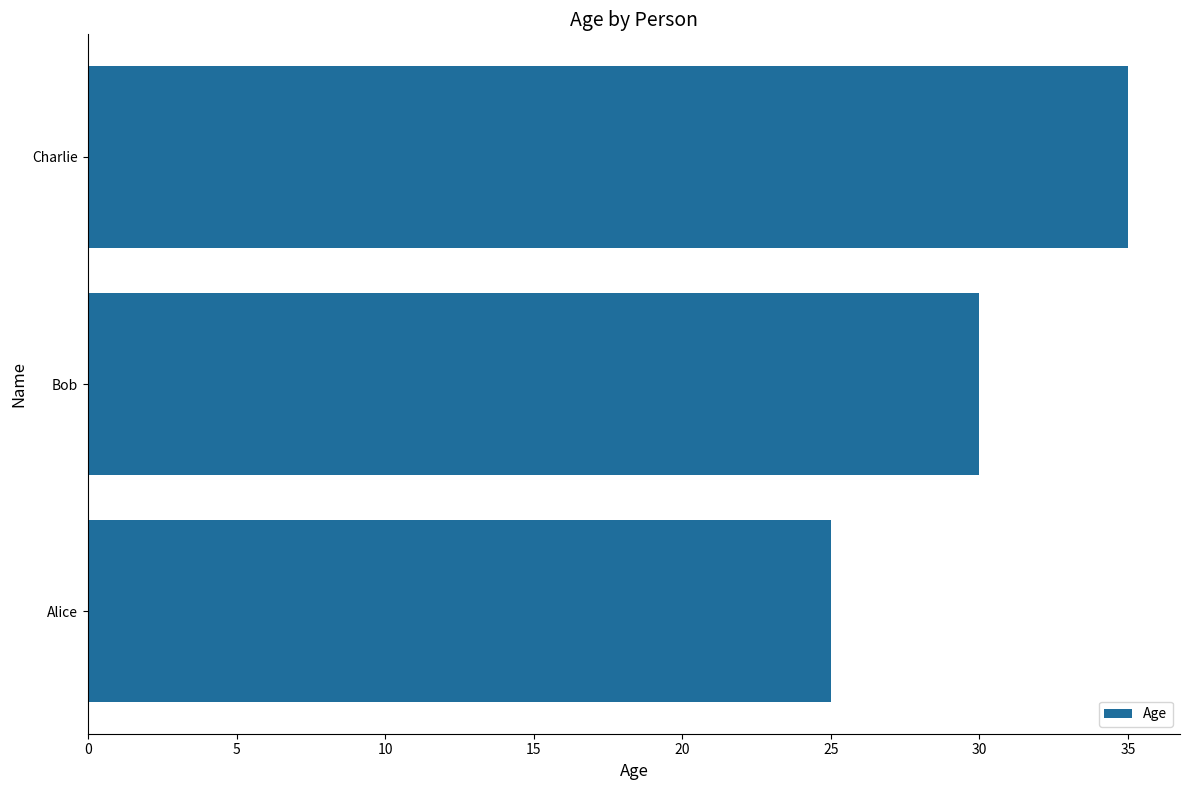

Count the values in the range 25 to 35.

3